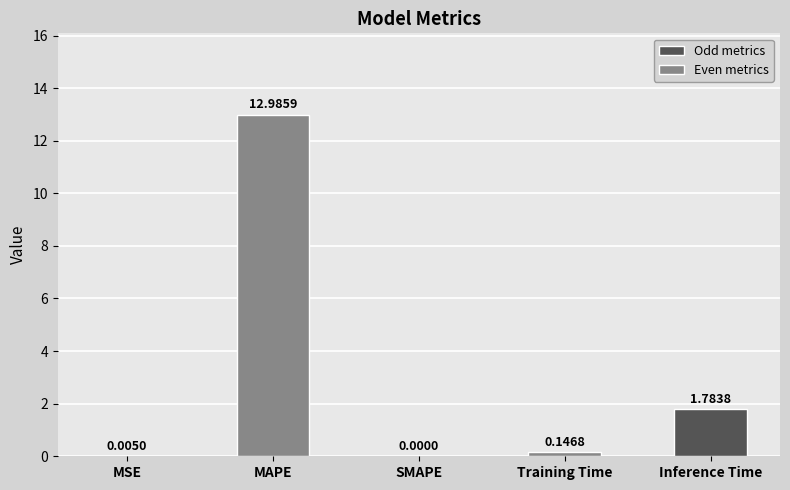

What is the change in value from Training Time to Inference Time?

+1.6